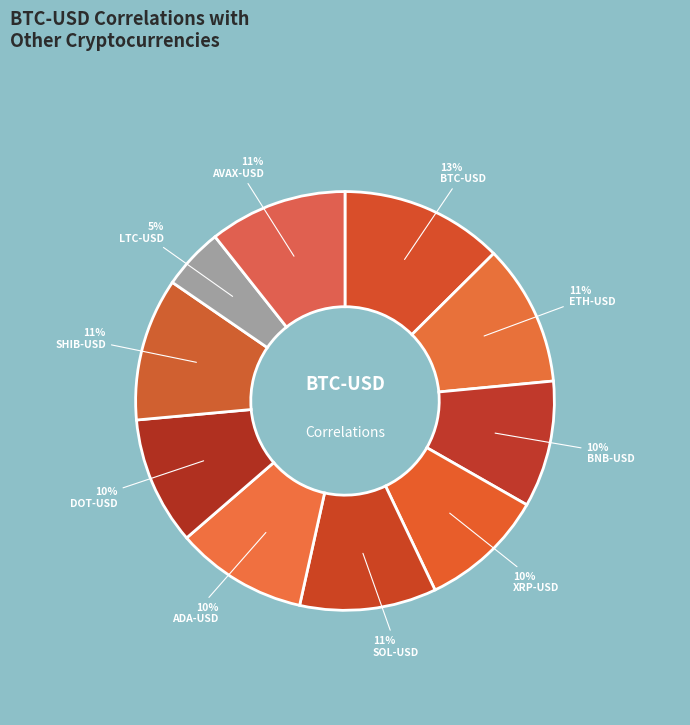

Rank the categories by value from highest to lowest.

BTC-USD, SHIB-USD, ETH-USD, AVAX-USD, SOL-USD, ADA-USD, DOT-USD, BNB-USD, XRP-USD, LTC-USD